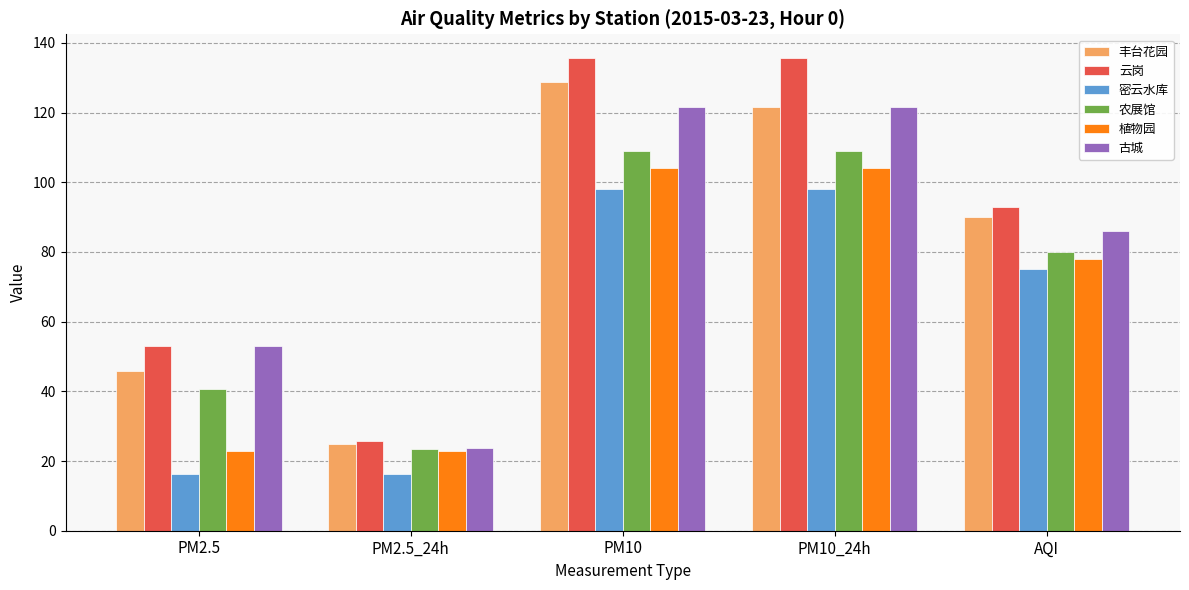

Reading left to right, transcribe all the data shown in this chart.

丰台花园: PM2.5=45.9	PM2.5_24h=25.0	PM10=128.8	PM10_24h=121.5	AQI=90.0
云岗: PM2.5=53.0	PM2.5_24h=25.7	PM10=135.7	PM10_24h=135.7	AQI=93.0
密云水库: PM2.5=16.2	PM2.5_24h=16.2	PM10=98.2	PM10_24h=98.2	AQI=75.0
农展馆: PM2.5=40.7	PM2.5_24h=23.5	PM10=109.1	PM10_24h=109.1	AQI=80.0
植物园: PM2.5=22.8	PM2.5_24h=22.8	PM10=104.1	PM10_24h=104.1	AQI=78.0
古城: PM2.5=53.0	PM2.5_24h=23.7	PM10=121.5	PM10_24h=121.5	AQI=86.0